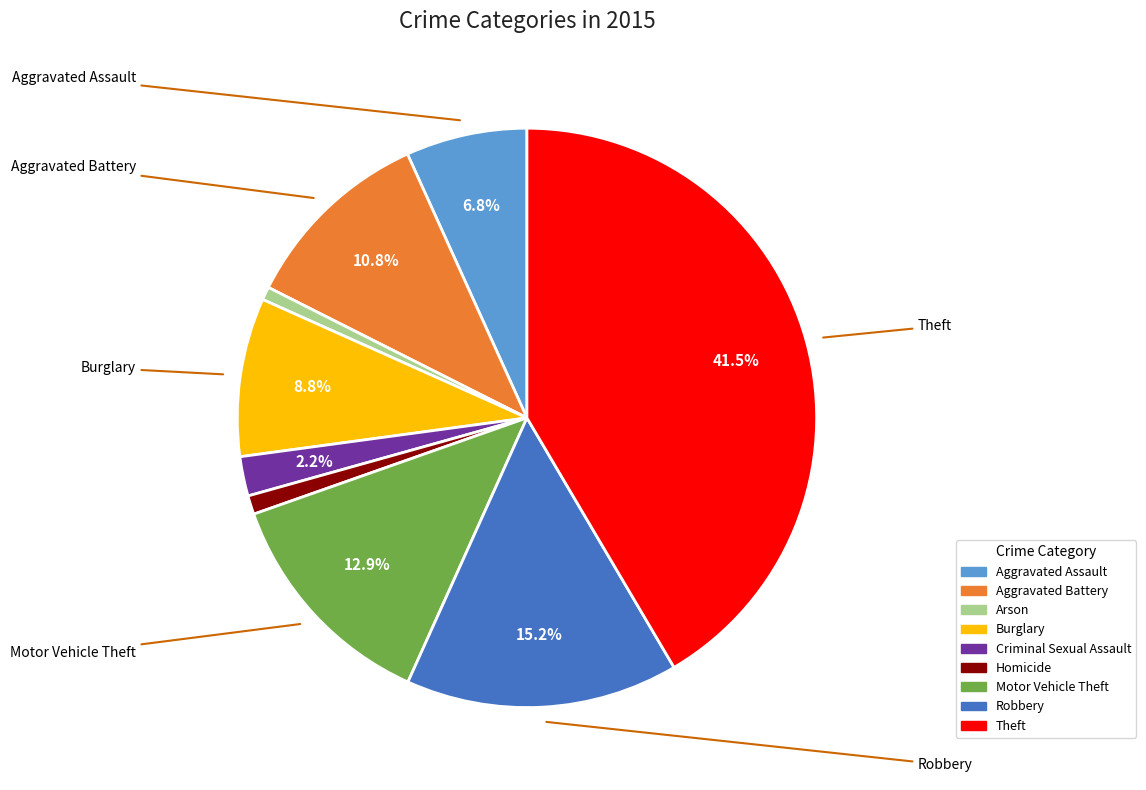

Is there any slice that represents more than half of the pie?

No